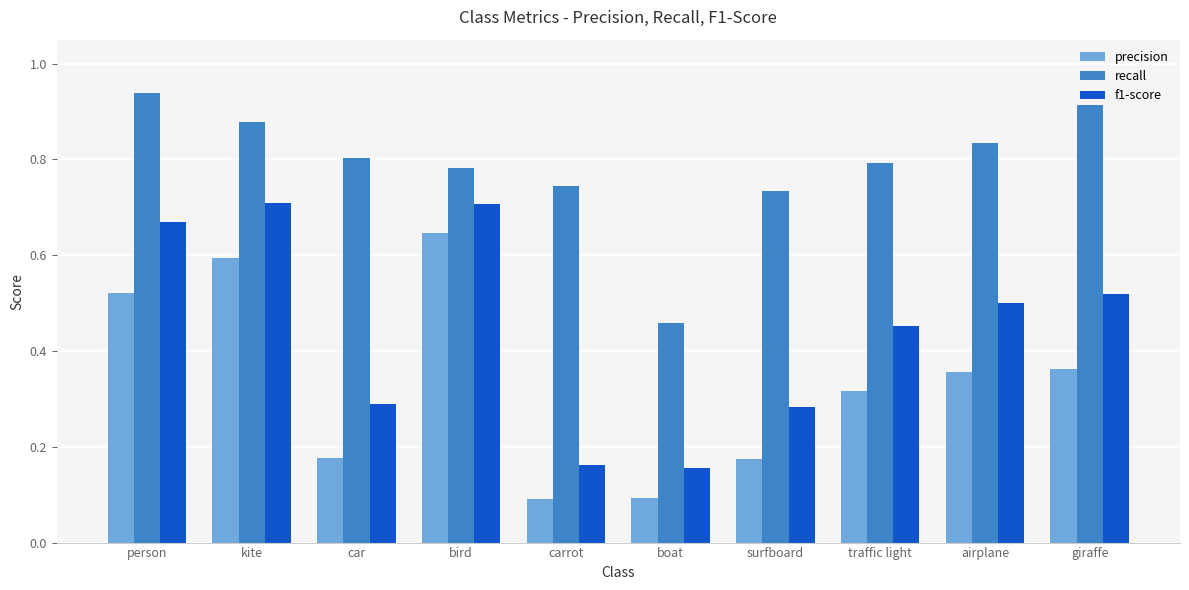

What is the sum of the f1-score values at car and person?

1.0